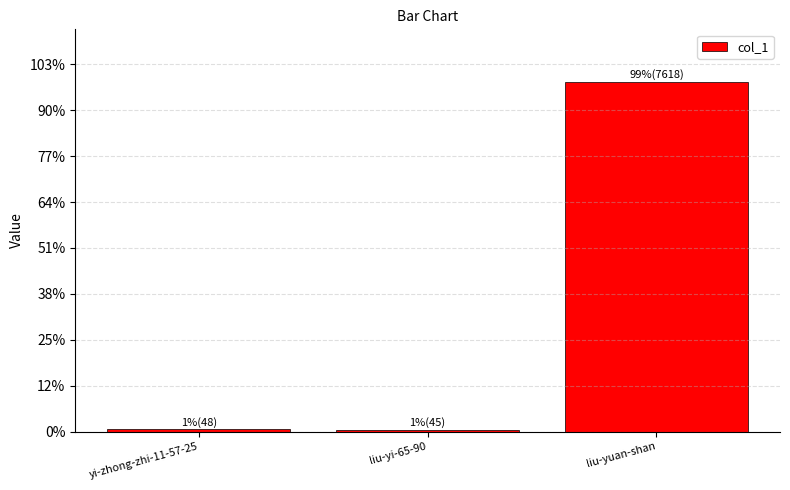

At which label does the data first exceed 48?

liu-yuan-shan